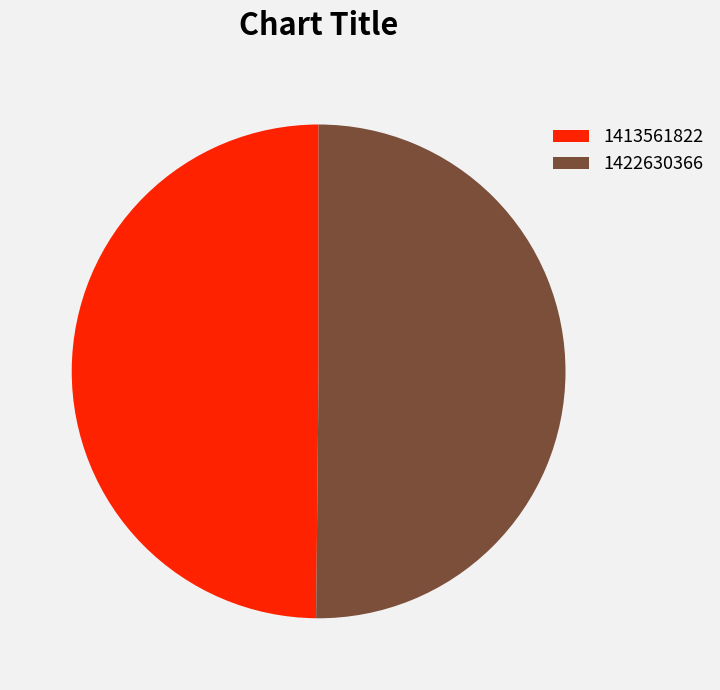

True or false: 1413561822 accounts for 43% of the total.

False